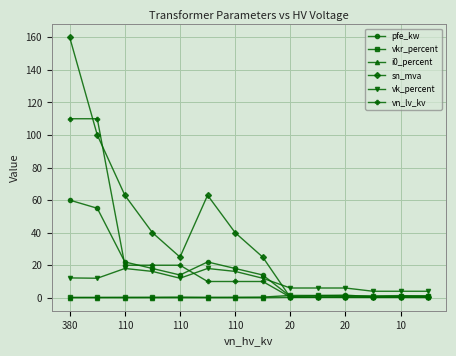

How many lines are shown in the chart?

6